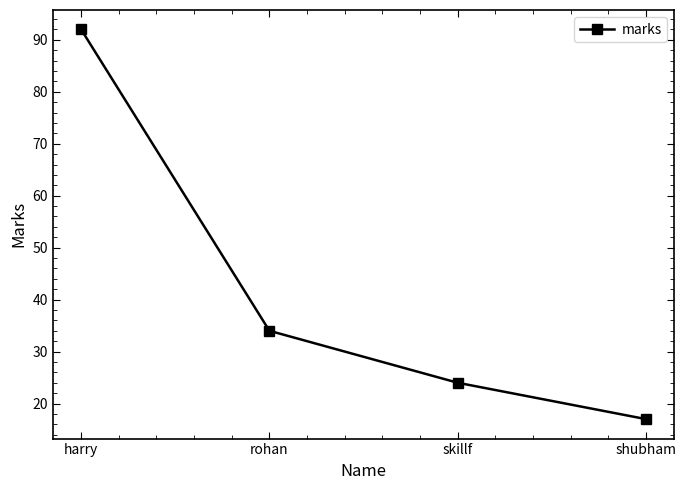

What is the minimum value shown in the chart?

17